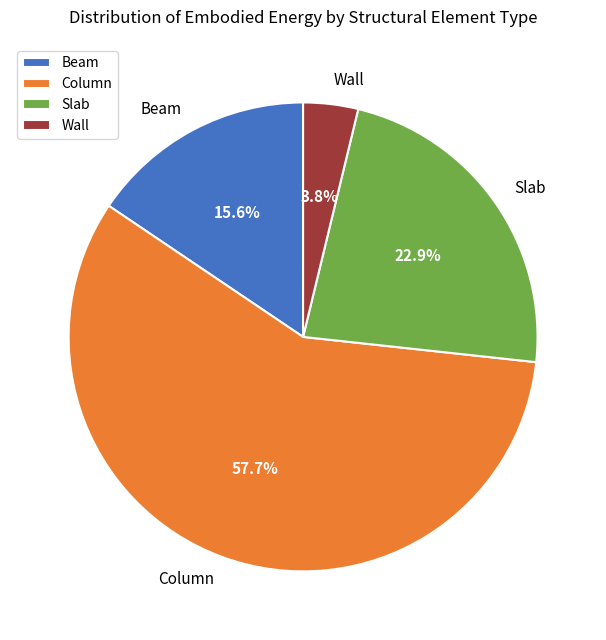

What is the ratio of the value at Slab to the value at Beam?

1.5